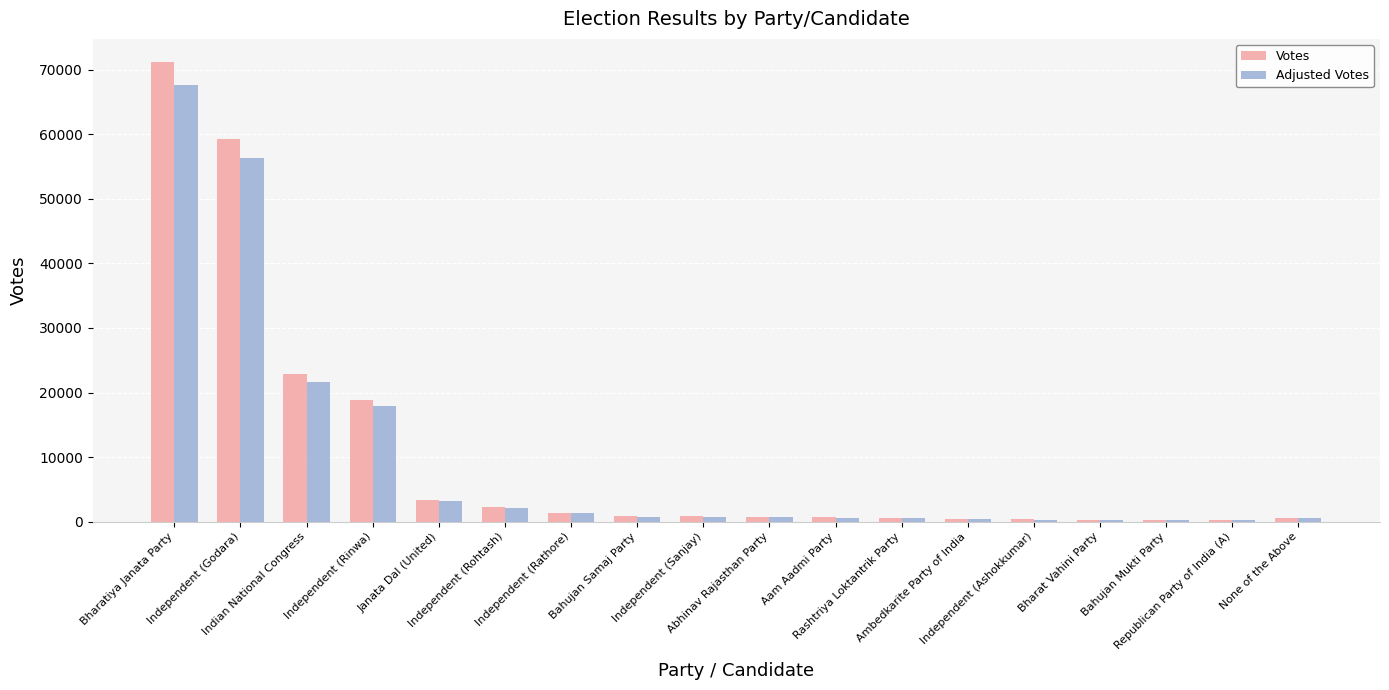

At which label does Votes reach its peak?

Bharatiya Janata Party